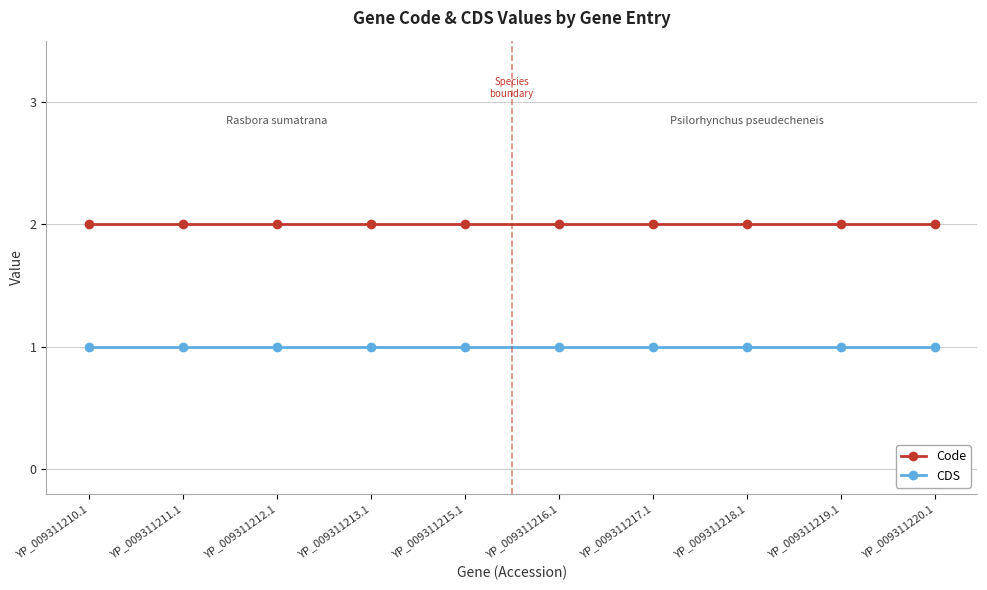

Reading right to left, what are all the values shown in this chart?

Code: YP_009311220.1=2	YP_009311219.1=2	YP_009311218.1=2	YP_009311217.1=2	YP_009311216.1=2	YP_009311215.1=2	YP_009311213.1=2	YP_009311212.1=2	YP_009311211.1=2	YP_009311210.1=2
CDS: YP_009311220.1=1	YP_009311219.1=1	YP_009311218.1=1	YP_009311217.1=1	YP_009311216.1=1	YP_009311215.1=1	YP_009311213.1=1	YP_009311212.1=1	YP_009311211.1=1	YP_009311210.1=1